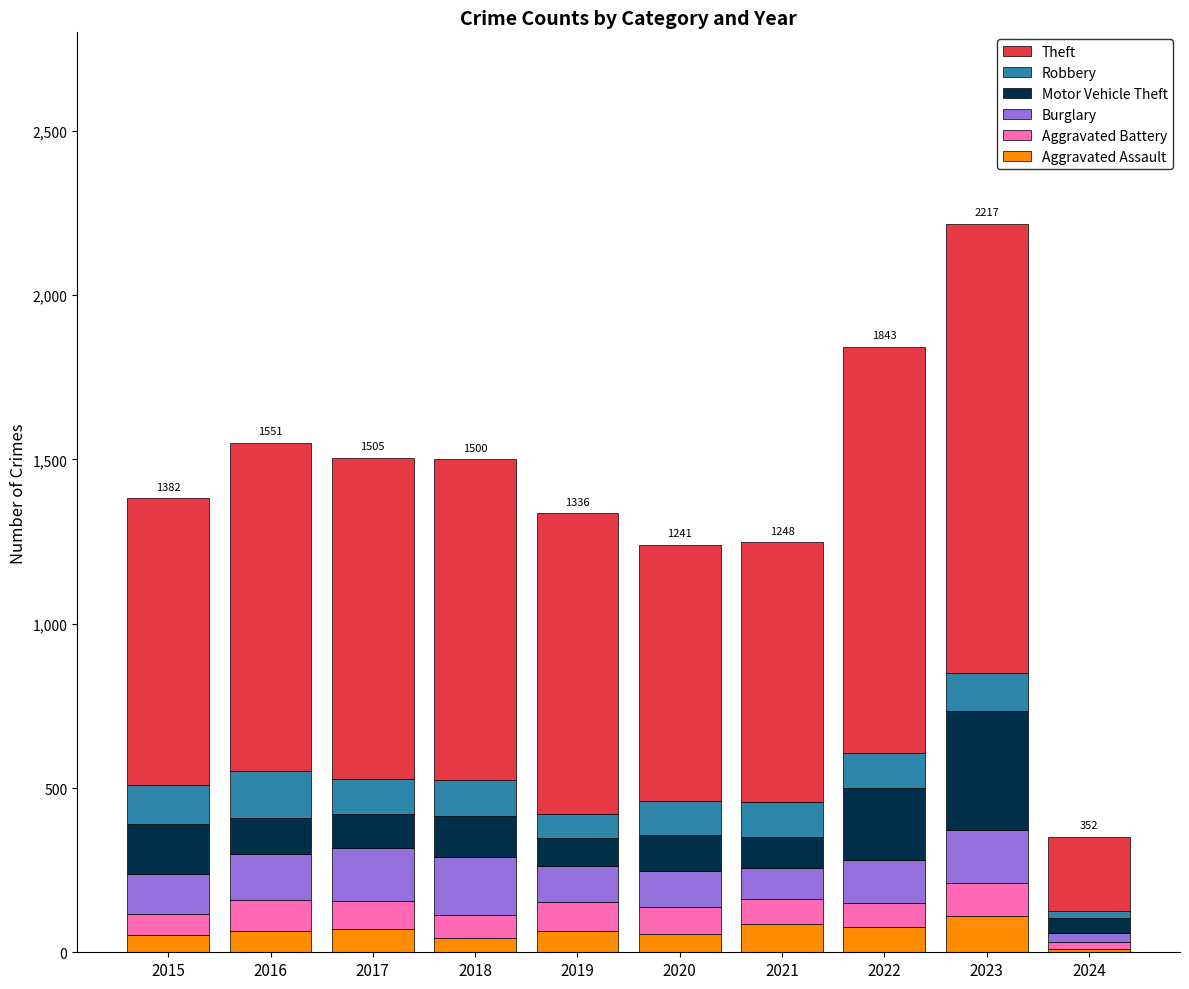

Count the number of data series in this chart.

6